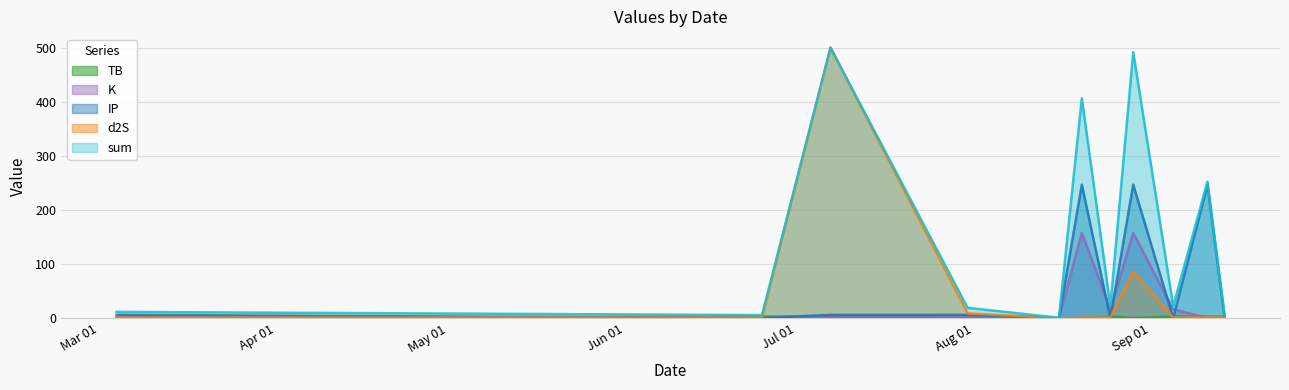

Which series has the largest total across all categories?

sum